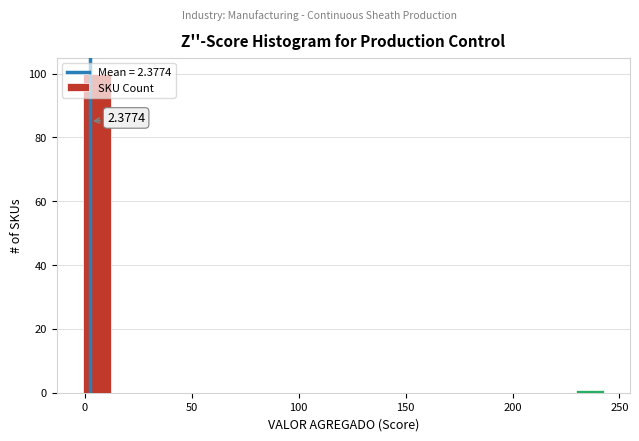

Read against the x-axis, roughly where is the centre of the tallest bar?

5